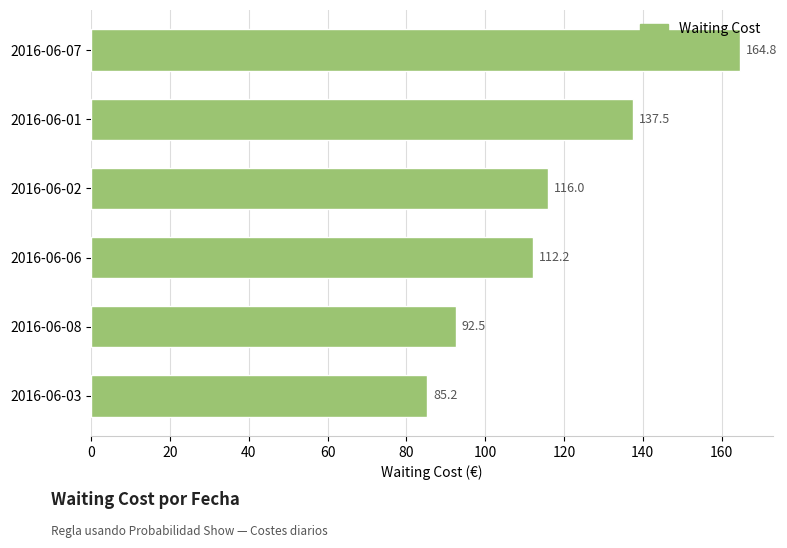

Where is the data nearest to the value 125?

2016-06-02